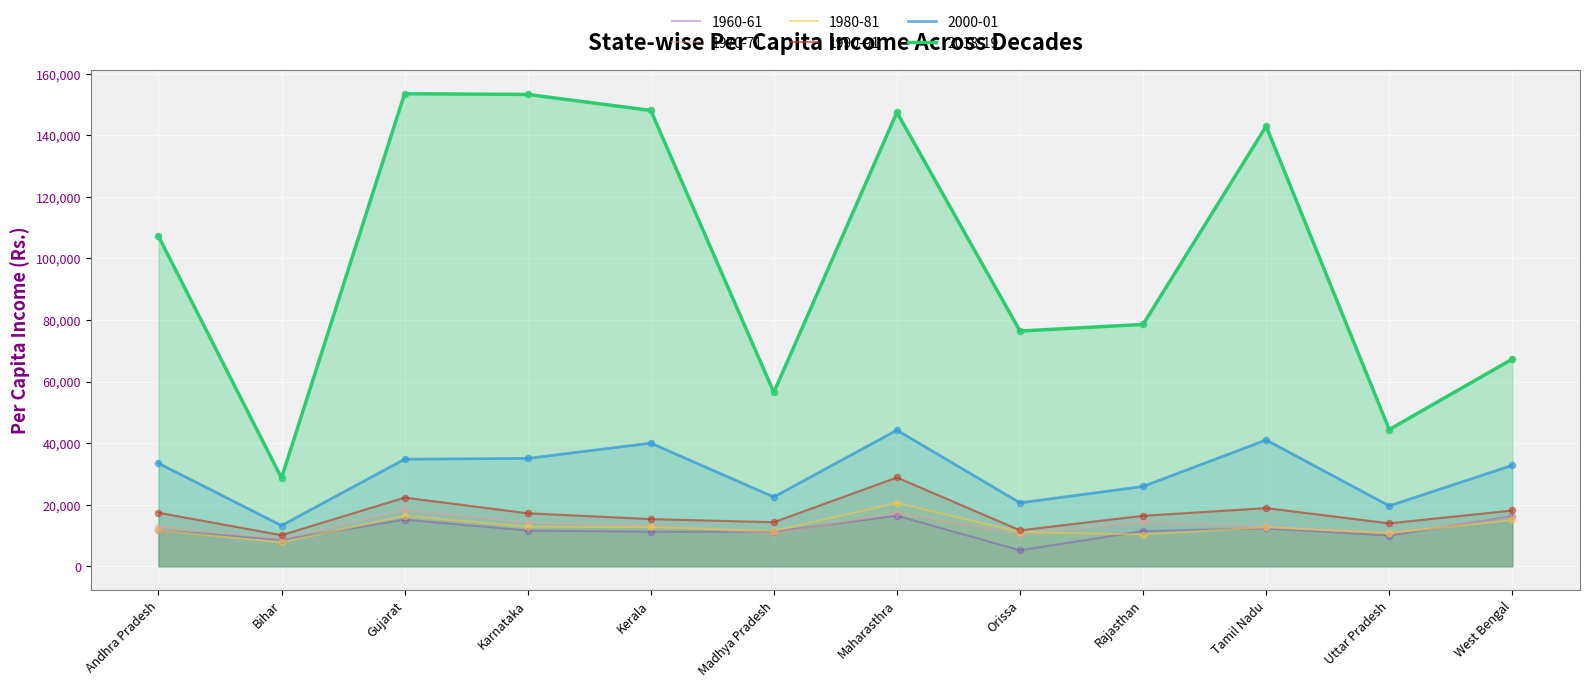

Is the value of 1990-91 at Karnataka greater than the value of 2018-19 at Madhya Pradesh?

No